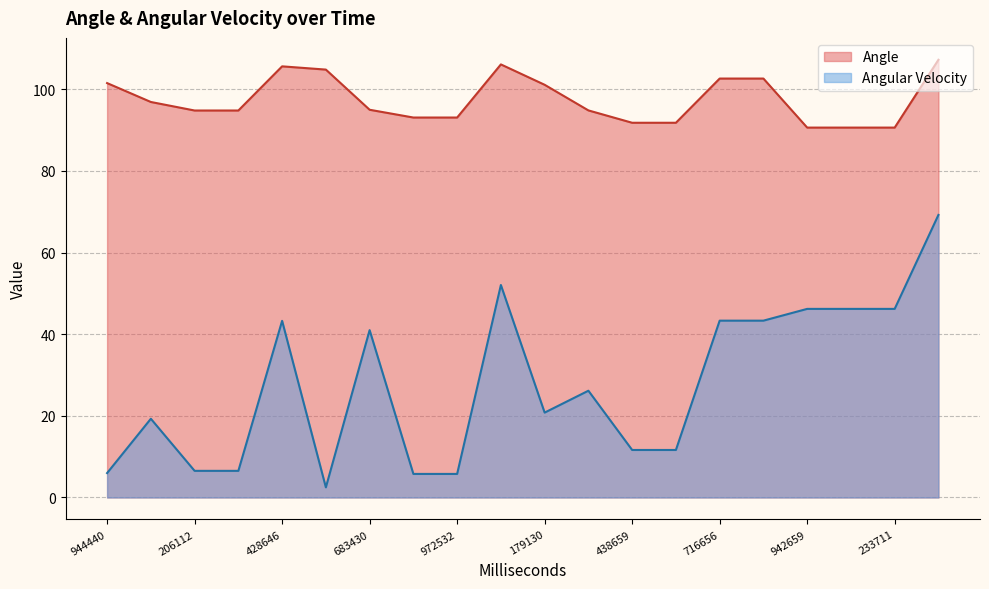

What position from the left is 323107?

4